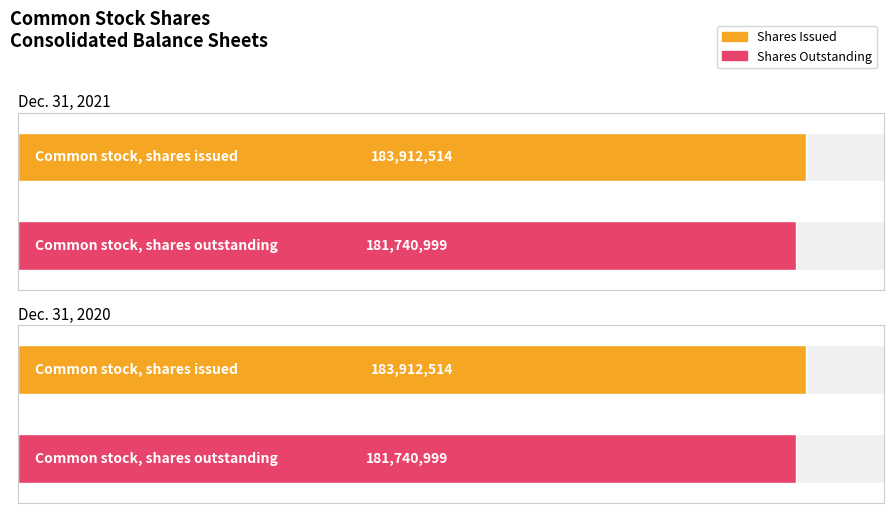

Reading right to left, list all the values displayed in this chart.

Dec. 31, 2021: 181740999	183912514
Dec. 31, 2020: 181740999	183912514